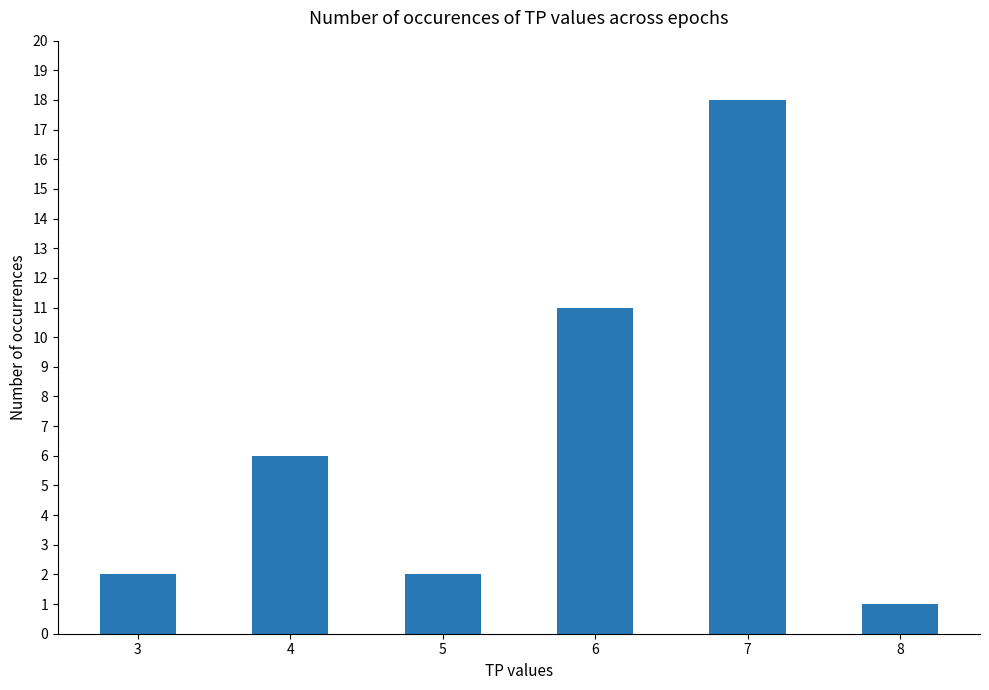

What is the value of the 3rd bar from the left?

2